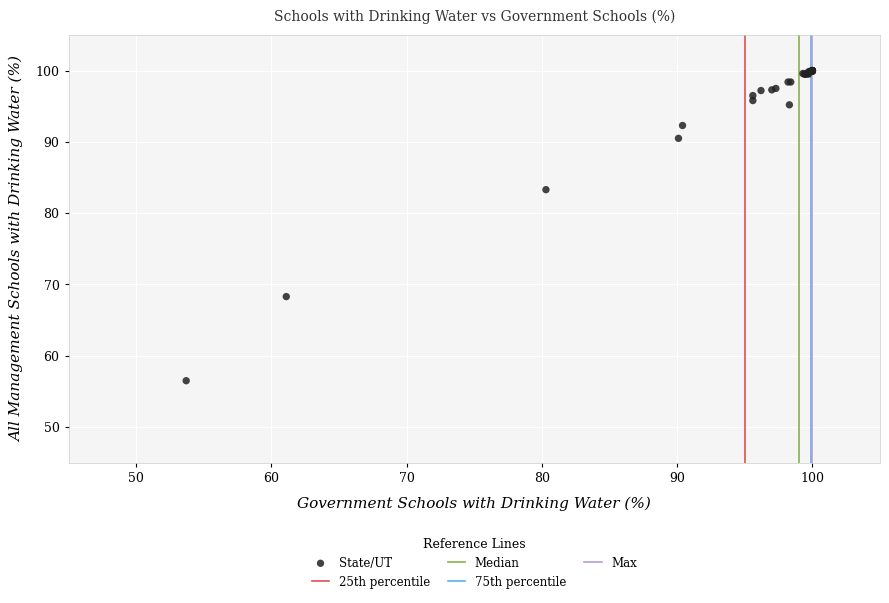

What Y value in the scatter plot is closest to 78?

83.3